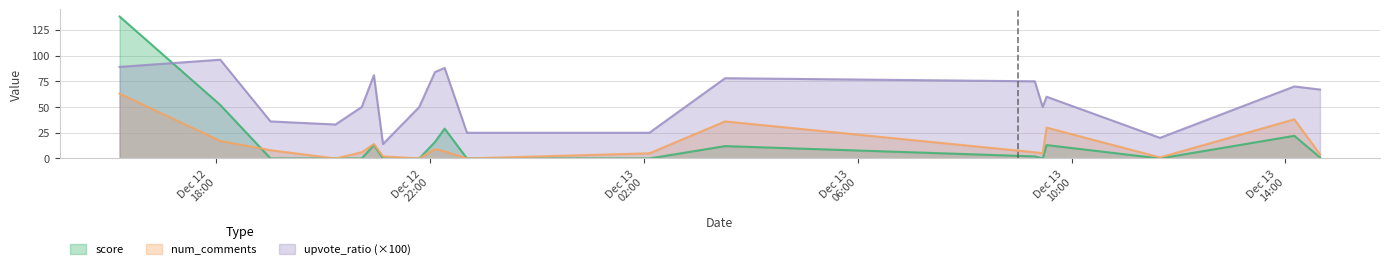

Where is the first local minimum for num_comments?

2024-12-12 20:13:47